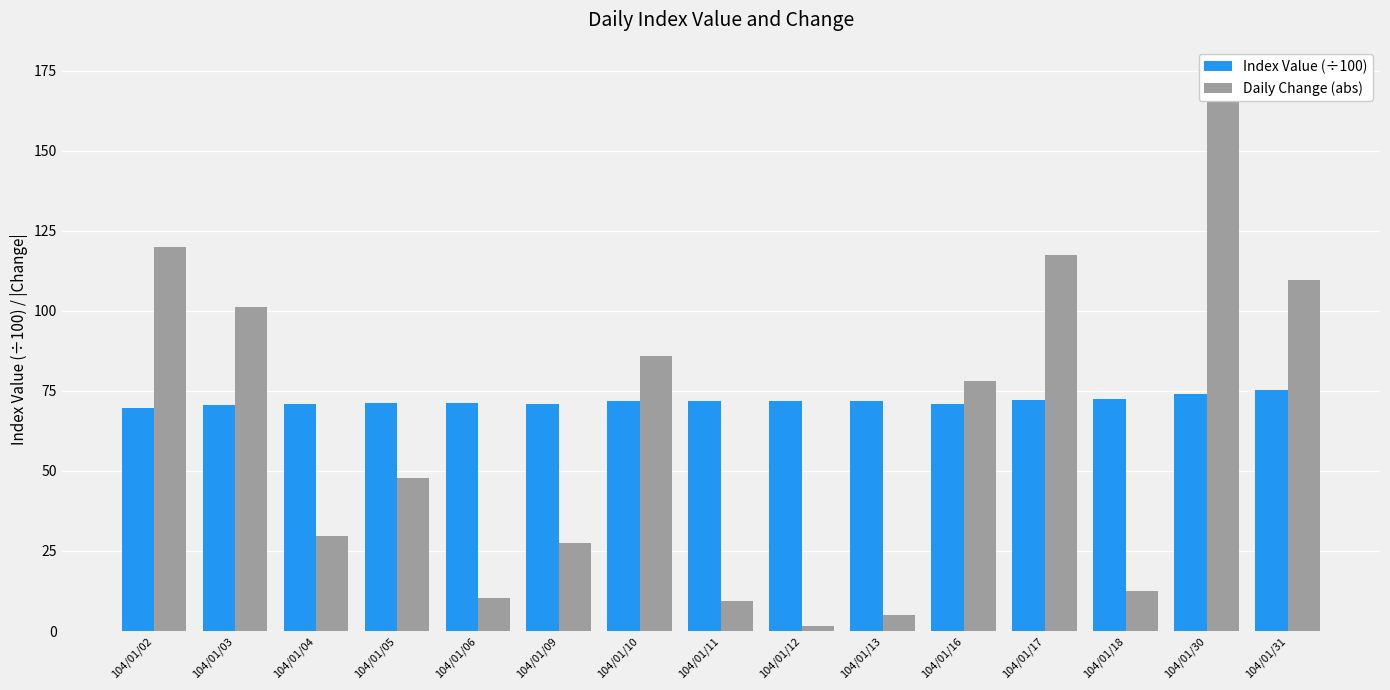

What is the spread (max minus min) of values at 104/01/02?

50.3